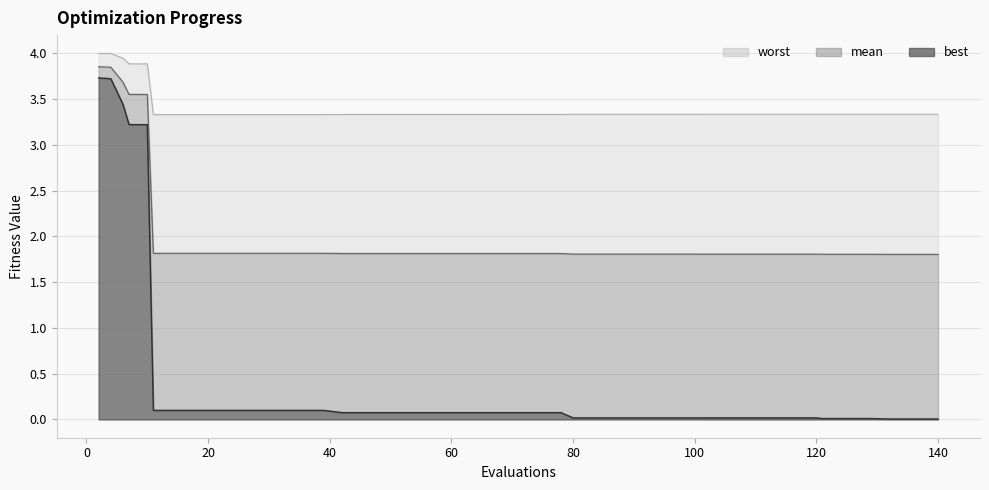

Which has a higher value, 120 or 7?

7